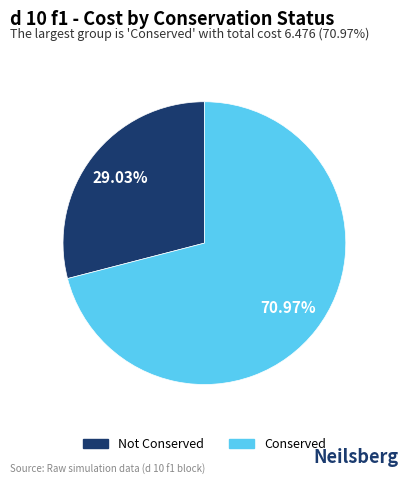

Is there any slice that represents more than half of the pie?

Yes